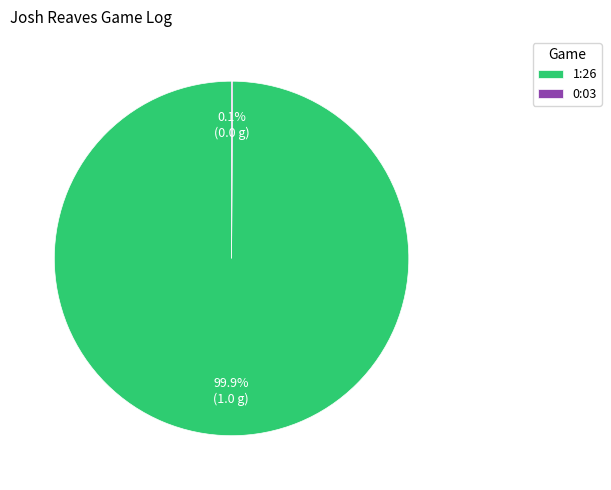

What is the largest slice in the pie chart?

1:26